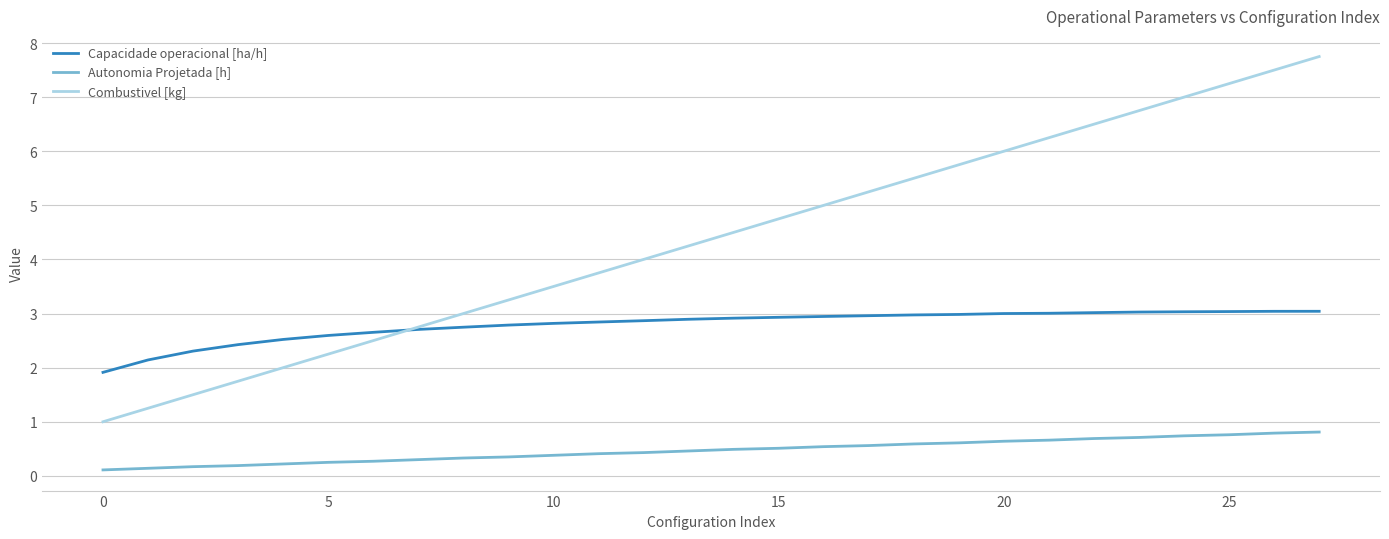

True or false: Combustivel [kg] and Autonomia Projetada [h] cross at least once.

False